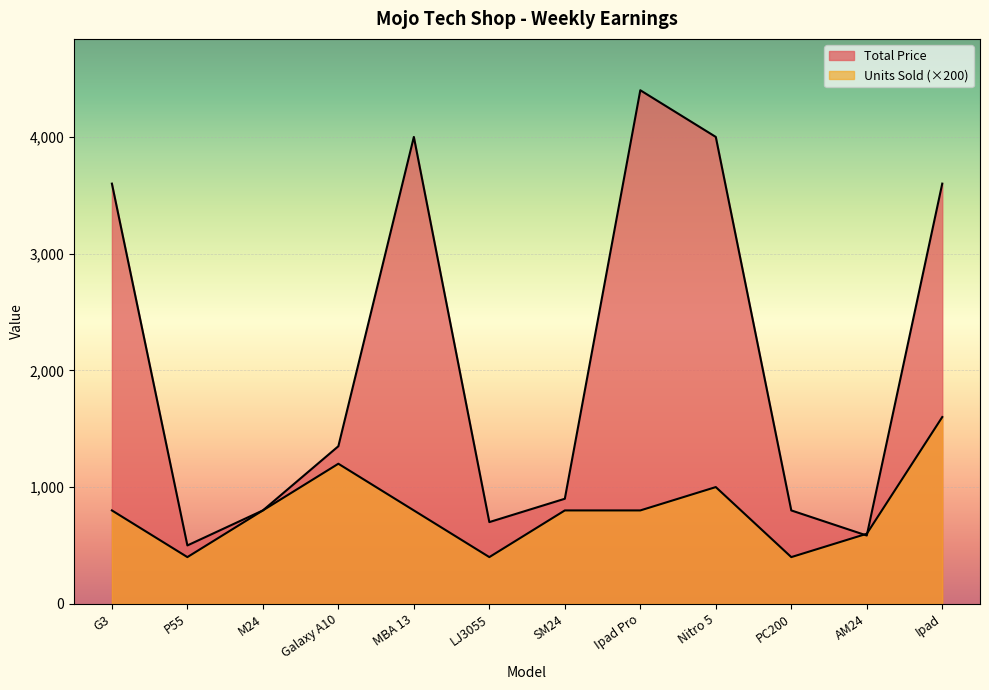

How many data points in Total Price are less than 1350?

6